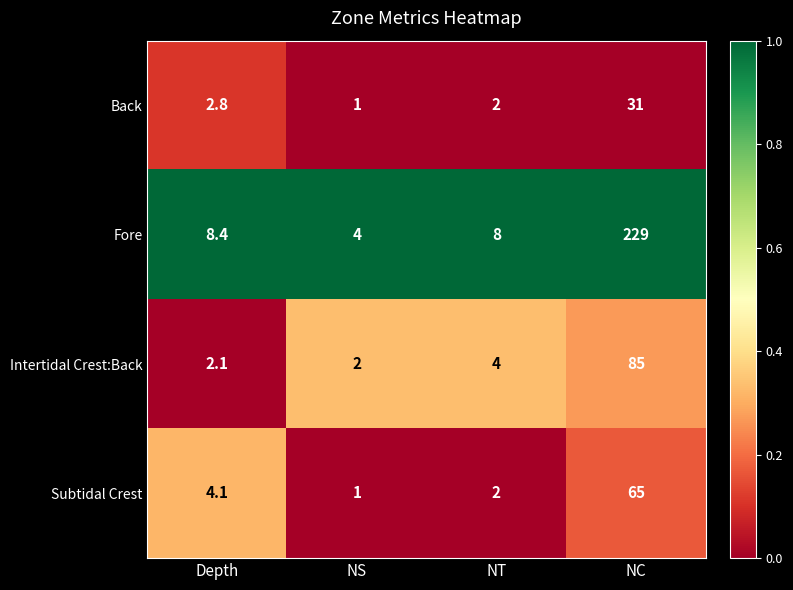

What is the difference between the maximum and minimum values in the Fore series?

225.0